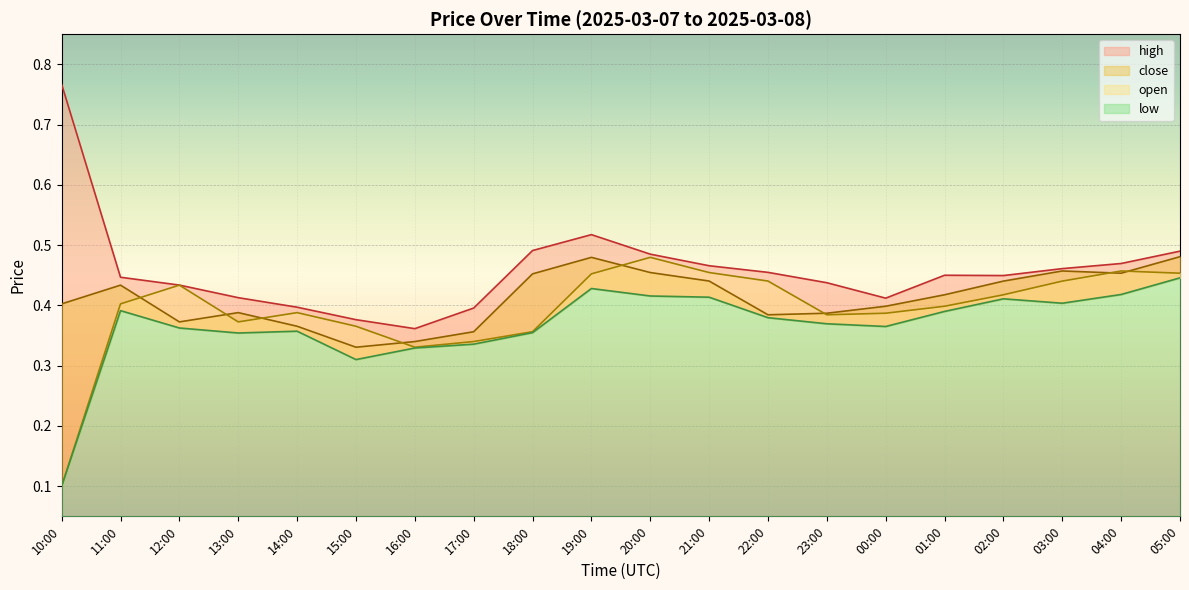

Where is the first local minimum for close?

12:00